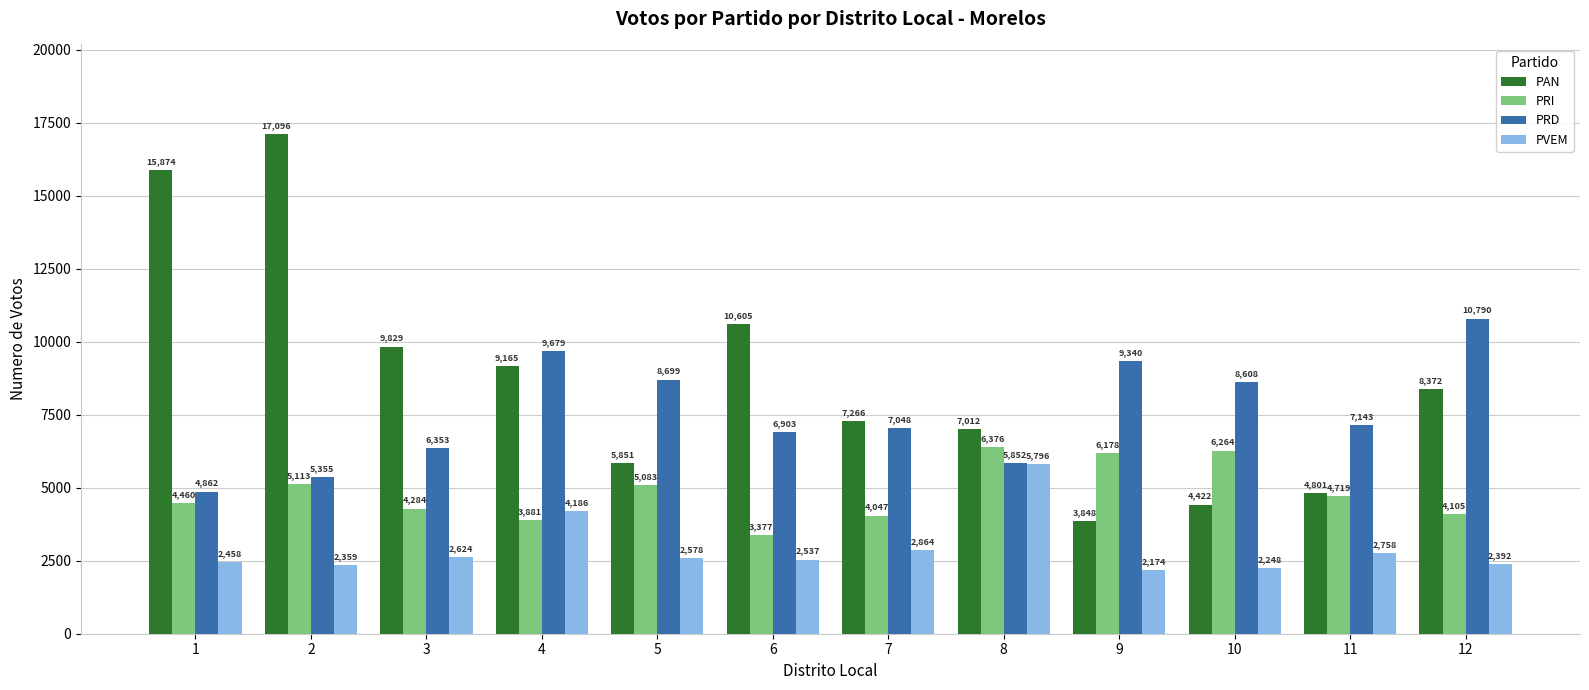

At 9, list the series in order from smallest to largest.

PVEM, PAN, PRI, PRD